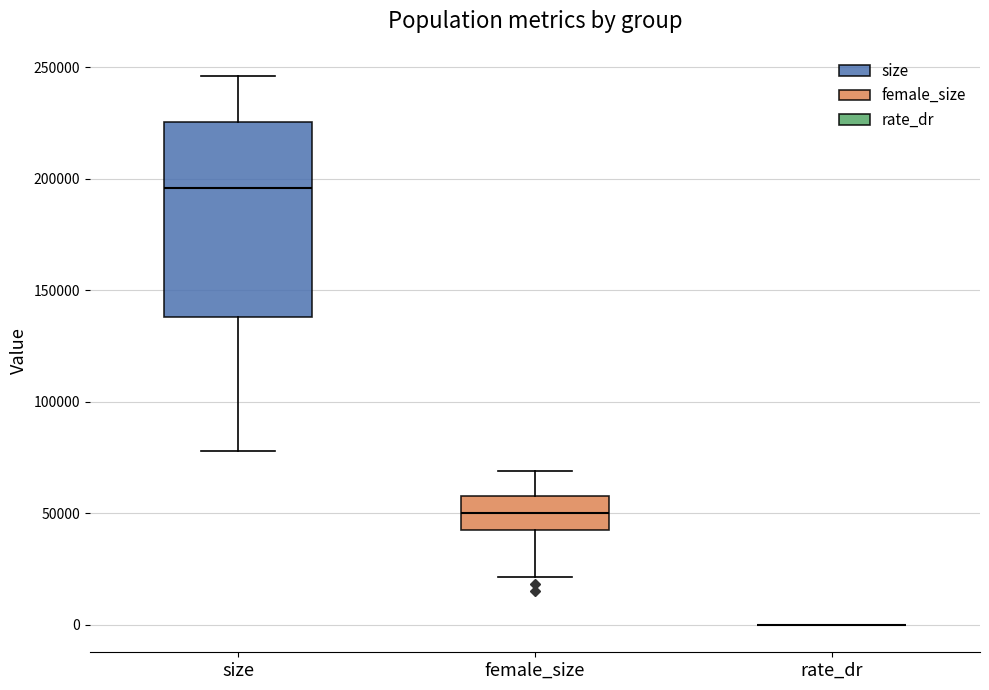

Comparing the boxes themselves (not the whiskers), which one is the tallest?

size